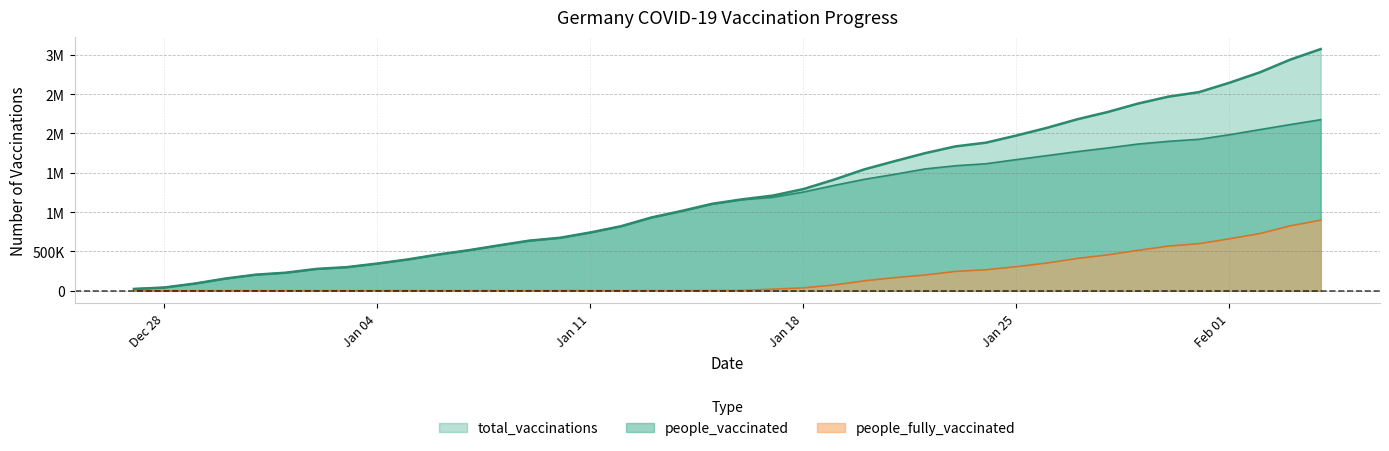

Which series has the widest spread of values?

total_vaccinations